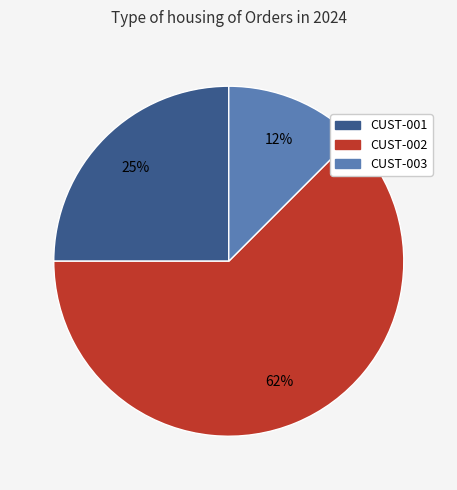

Does CUST-002 represent more than half of the total?

Yes